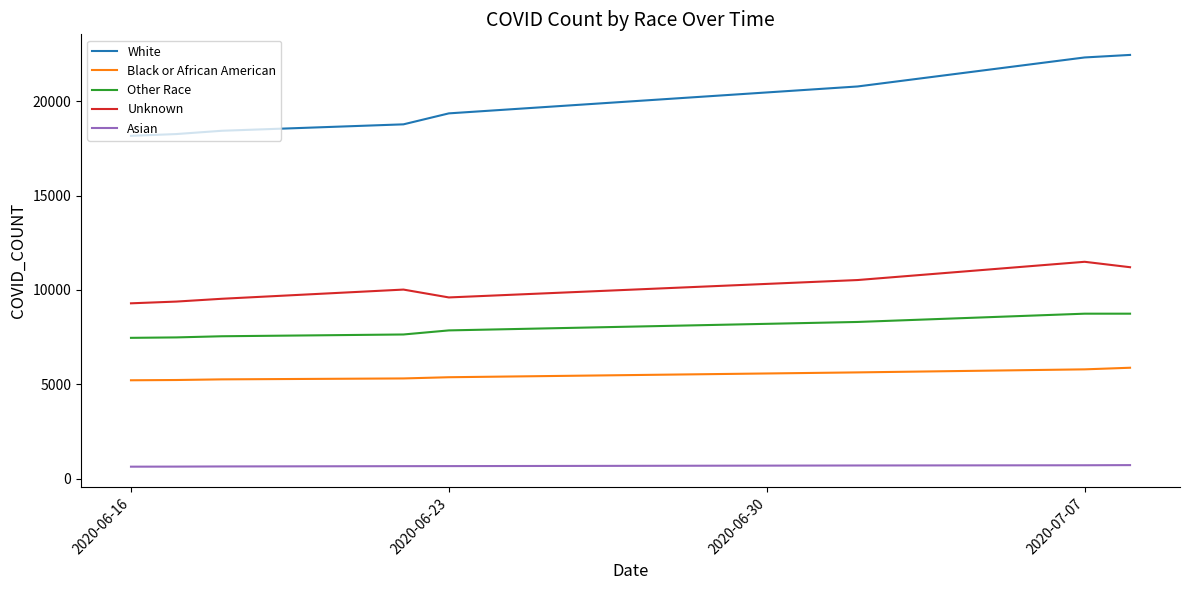

True or false: Unknown and Other Race cross at least once.

False